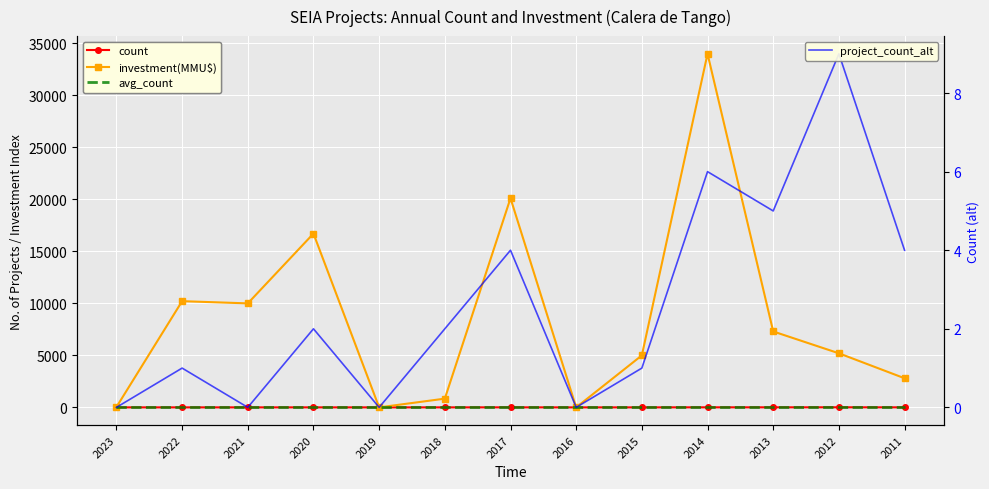

How many interior local valleys does the project_count_alt series have?

4